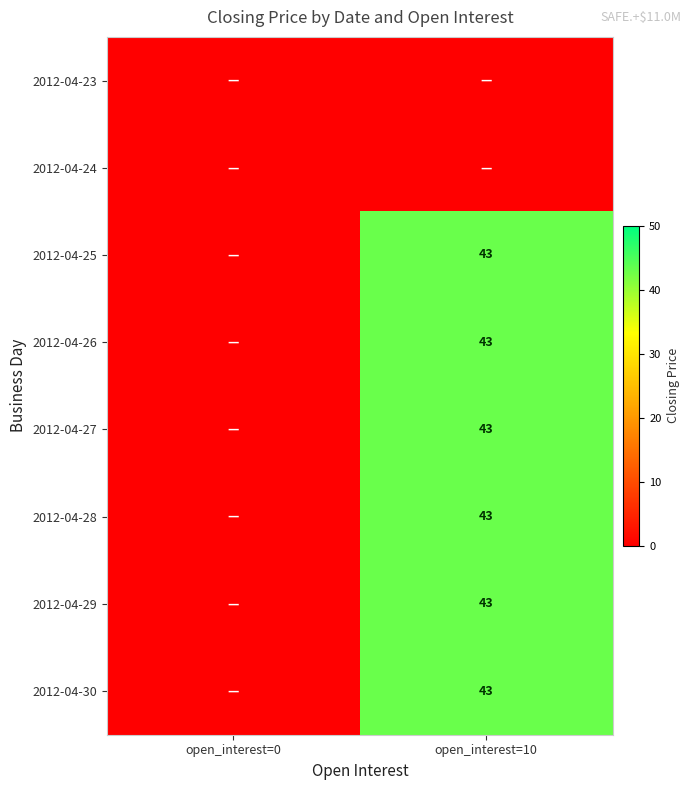

True or false: 2012-04-28 has a value of 43 at open_interest=10.

True